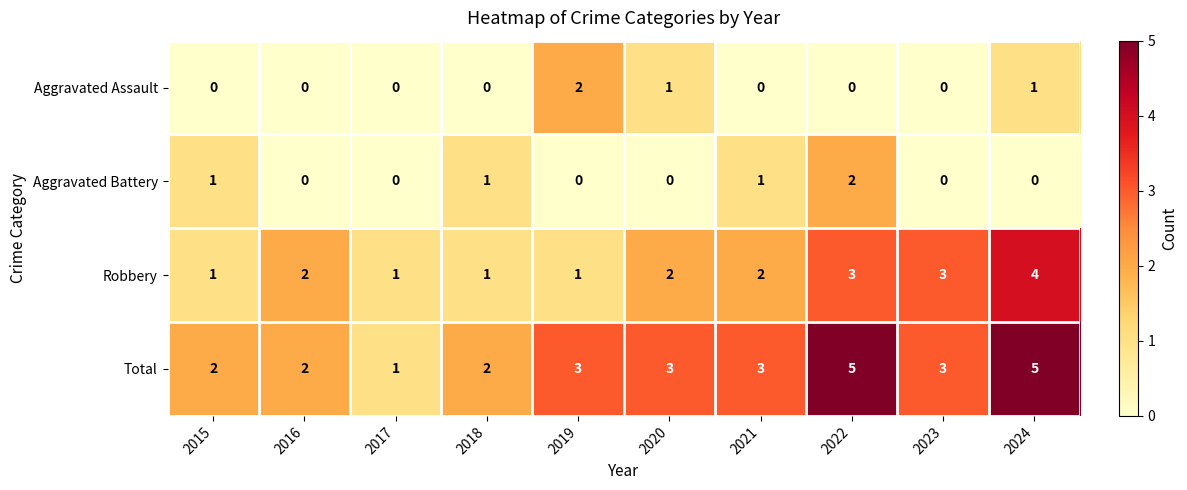

Which series has the largest total across all categories?

Total